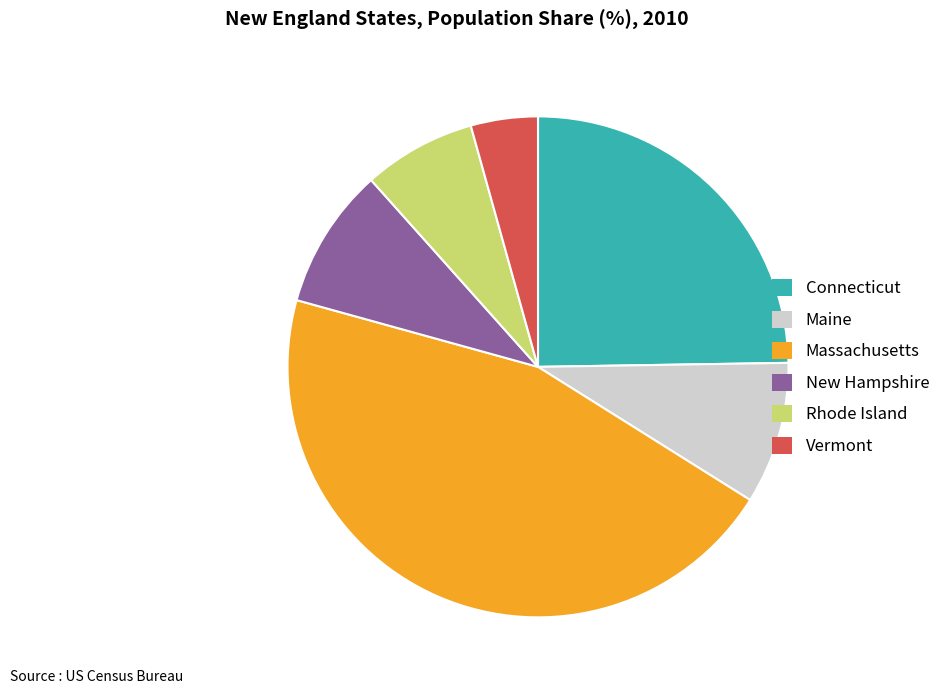

Combined, do Rhode Island and New Hampshire account for over 50%?

No